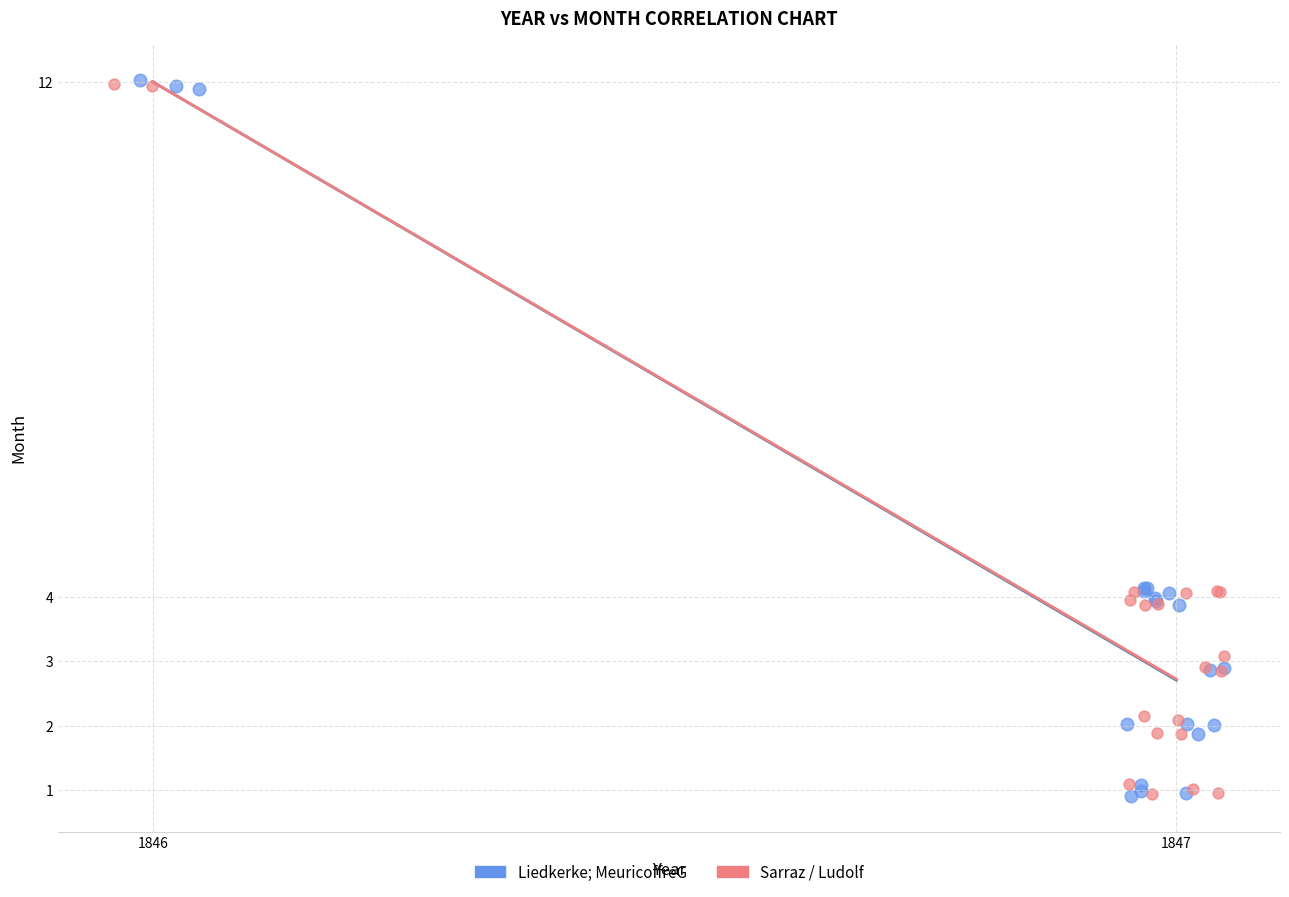

What are all the series names shown in the legend?

Liedkerke; MeuricoffreG, Sarraz / Ludolf